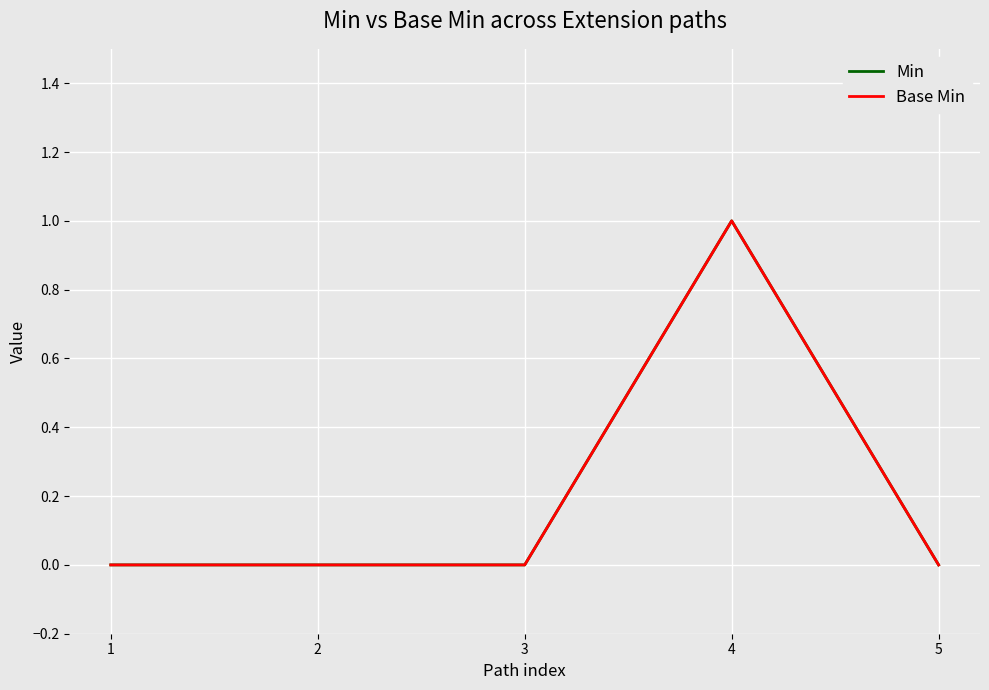

Between 3 and 5, which series saw the biggest shift?

Min